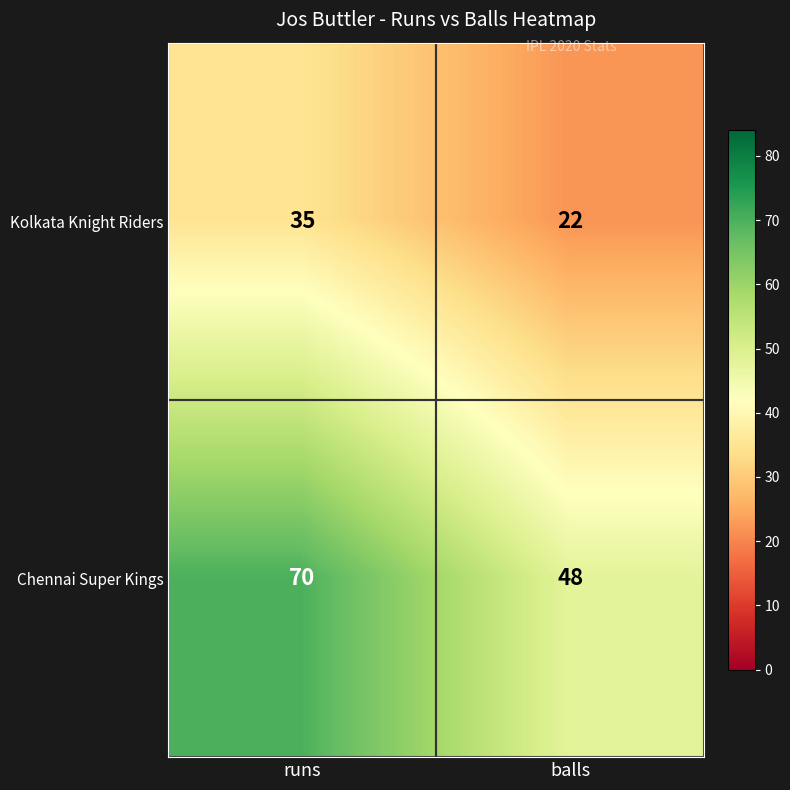

Which series has the widest spread of values?

Chennai Super Kings